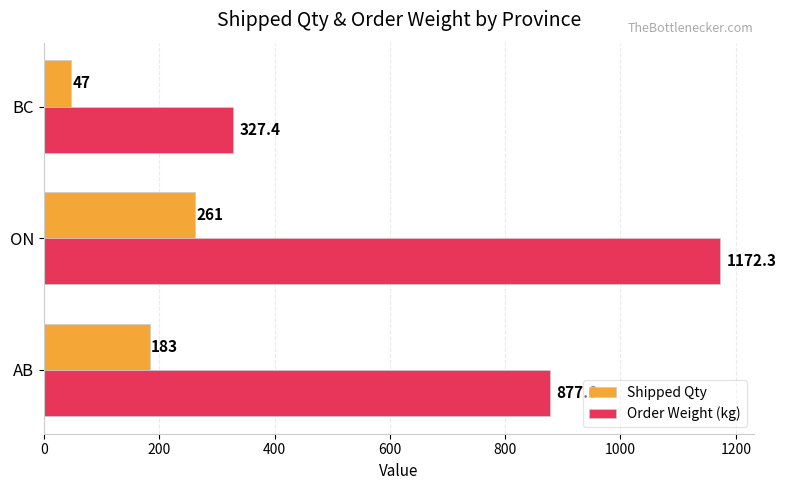

Between ON and BC, which series saw the biggest shift?

Order Weight (kg)